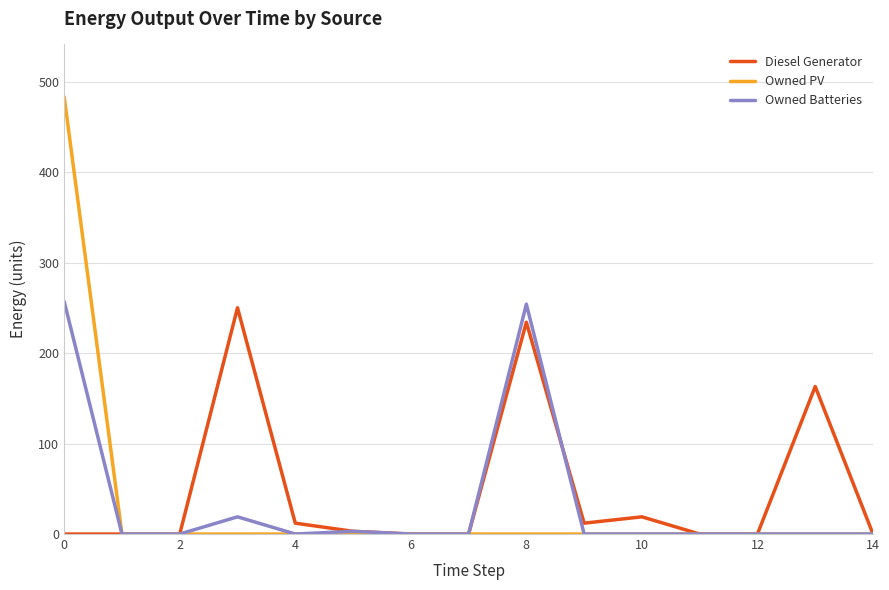

Reading left to right, what are all the values shown in this chart?

Diesel Generator: 0	0	0	250	12	3	0	0	234	12	19	0	0	163	0
Owned PV: 483	0	0	0	0	0	0	0	0	0	0	0	0	0	0
Owned Batteries: 257	0	0	19	0	3	0	0	254	0	0	0	0	0	0